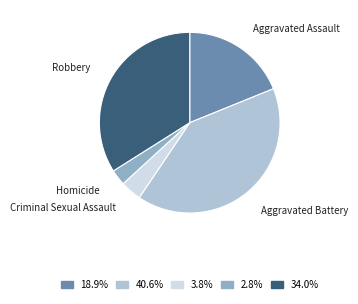

Which category has the biggest portion of the pie?

Aggravated Battery